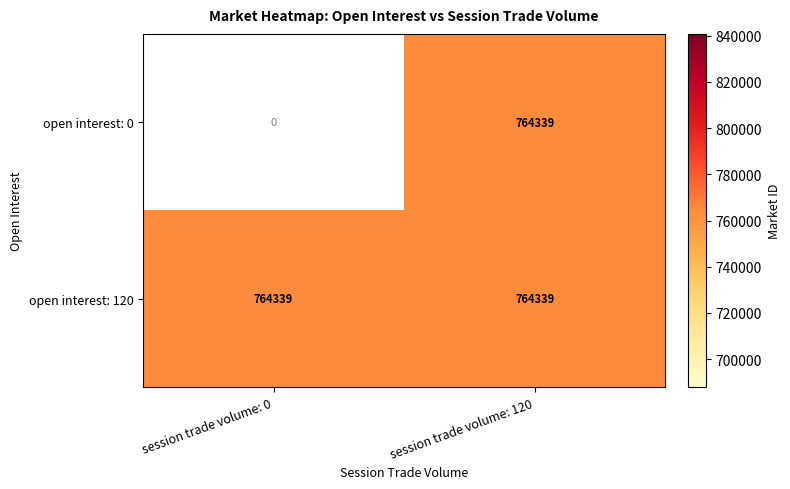

Rank the series by their average value, from highest to lowest.

open interest: 120, open interest: 0